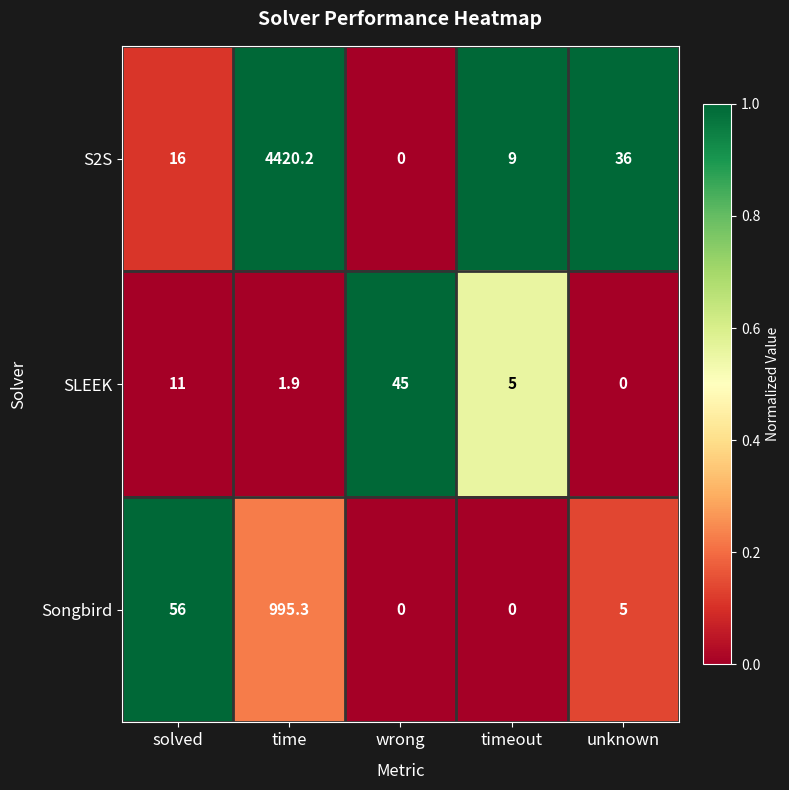

Which label corresponds to the largest value in the chart?

time